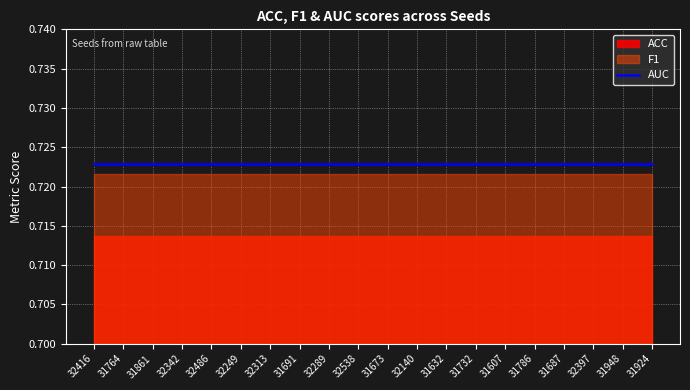

Which series has the largest total across all categories?

AUC